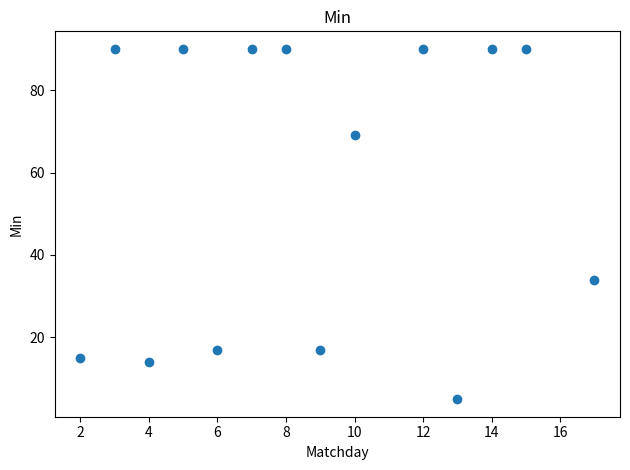

What is the range of Y values (max minus min)?

85